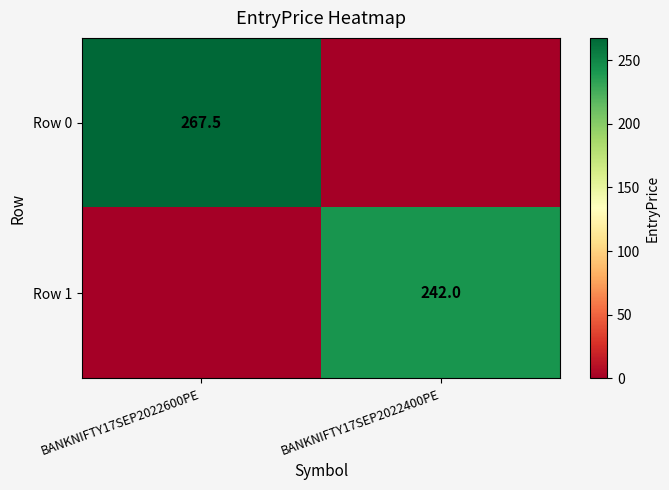

Is it true that Row 1 equals 242.0 at BANKNIFTY17SEP2022400PE?

True